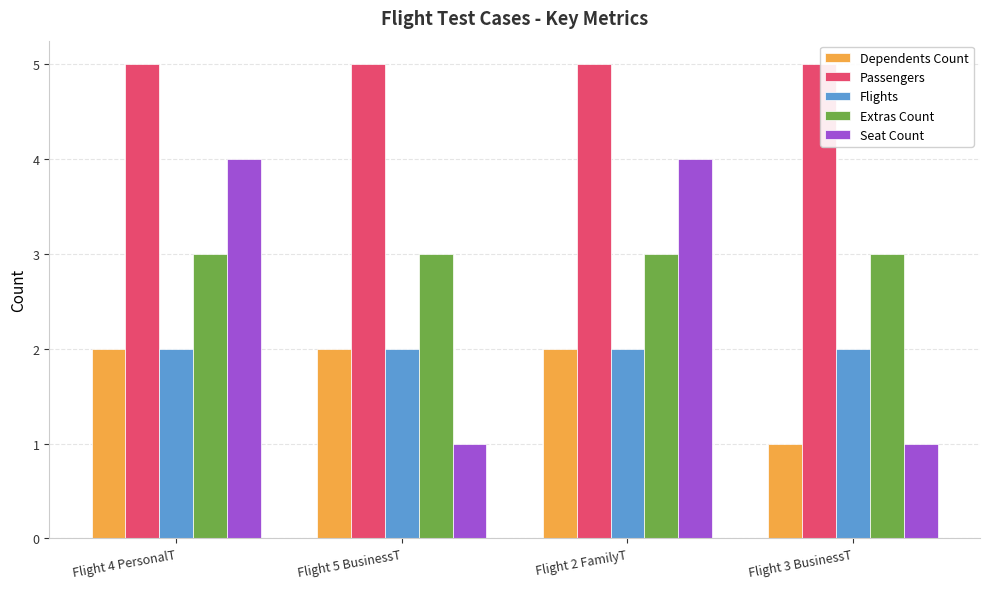

What is the greatest value displayed?

5